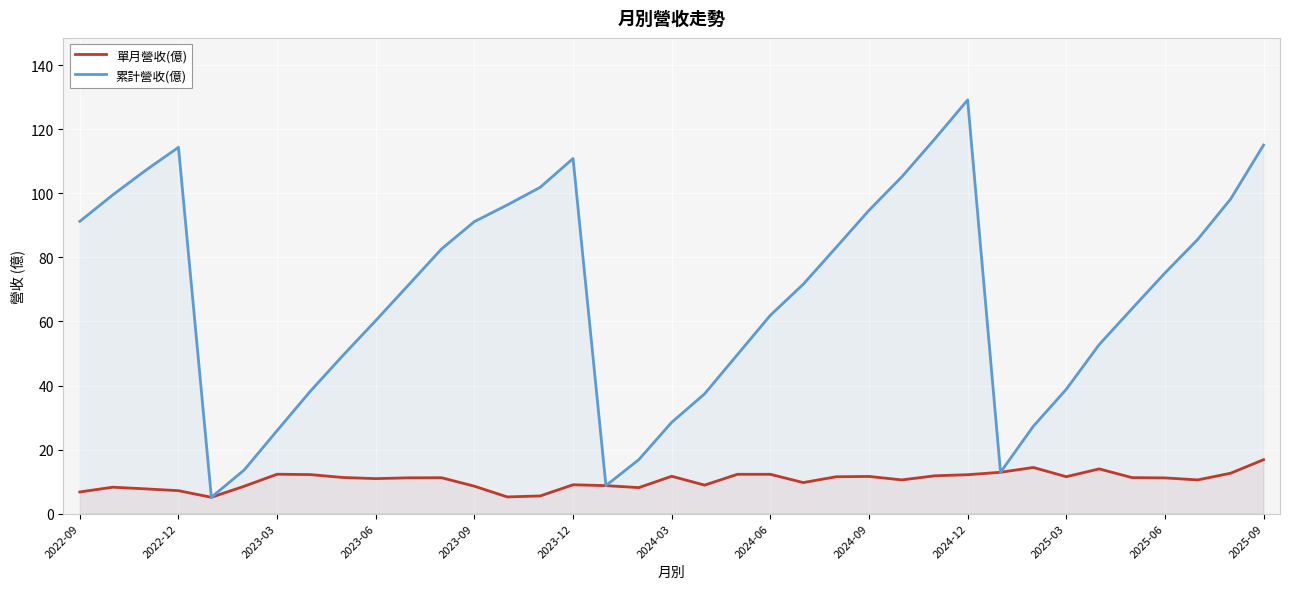

True or false: 累計營收(億) has a value of 49.2 at 2024-03.

False